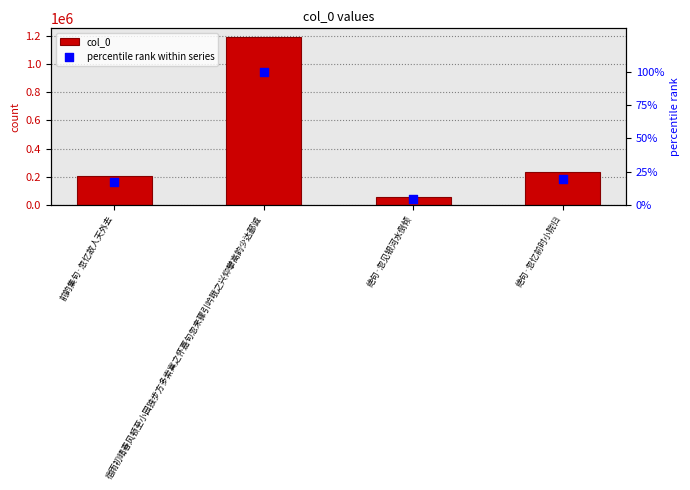

Which series reaches the maximum Y coordinate?

col_0